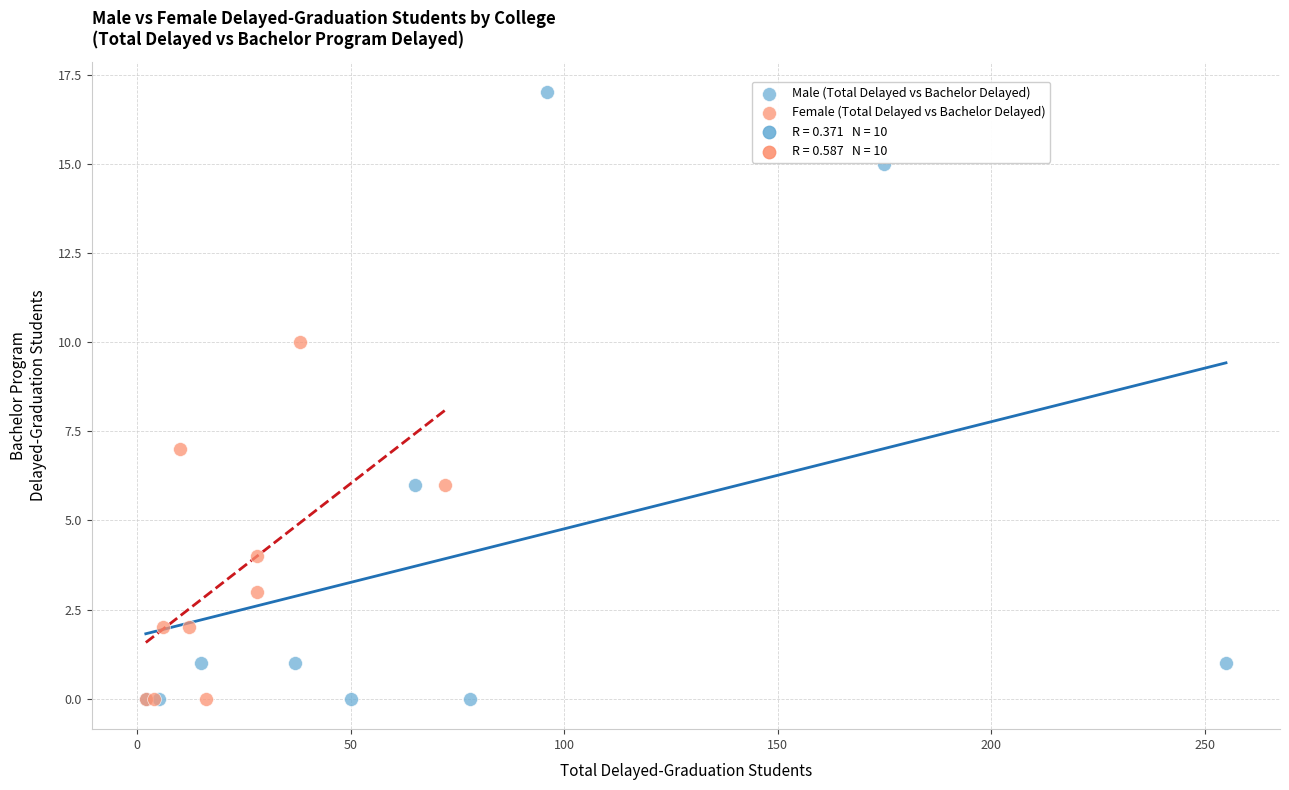

Which series has the widest spread of Y values?

Male (Total Delayed vs Bachelor Delayed)